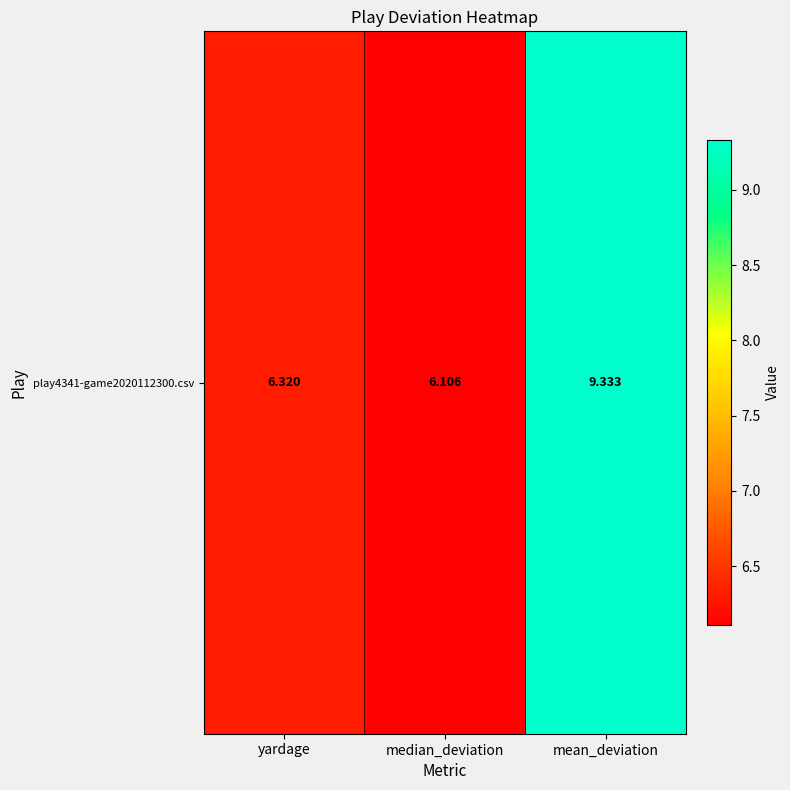

What is the difference between the maximum and minimum values?

3.2